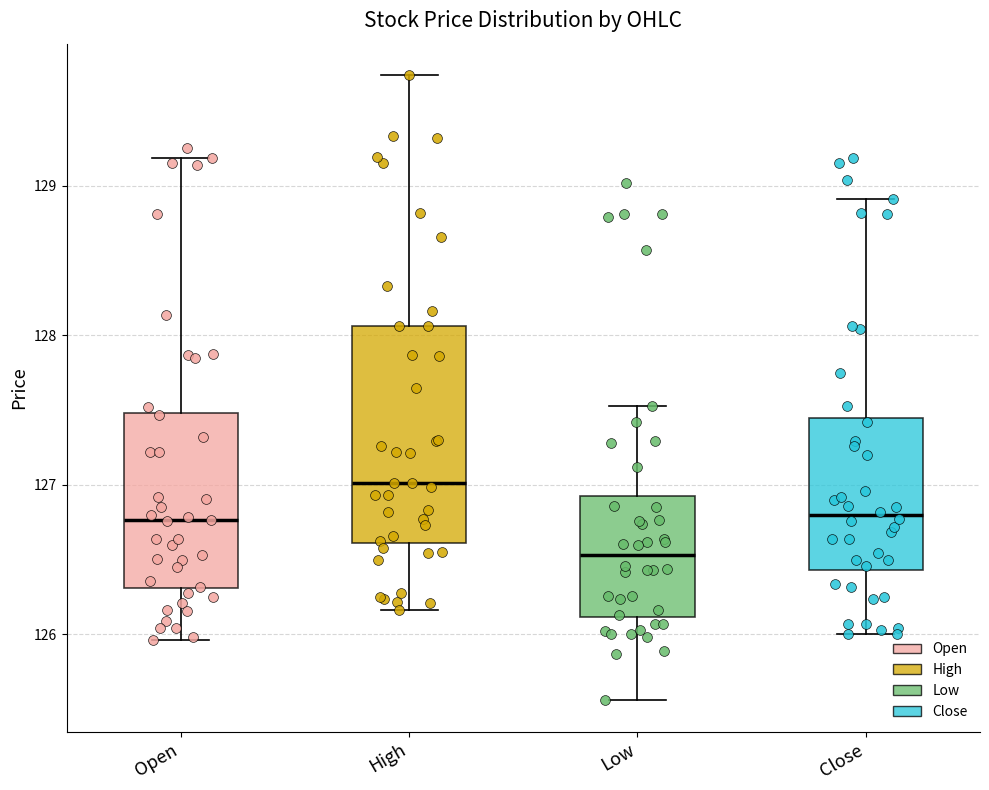

Reading left to right, read every box against the y-axis: the position of its median line, the range the box covers, and the ends of its whiskers. The values are not printed on the chart, so give them approximately, as read against the axis.

Open: median 126.8, box 126.3 to 127.5, whiskers 126.0 to 129.2
High: median 127.0, box 126.6 to 128.1, whiskers 126.2 to 129.7
Low: median 126.5, box 126.1 to 126.9, whiskers 125.6 to 127.5
Close: median 126.8, box 126.4 to 127.4, whiskers 126.0 to 128.9